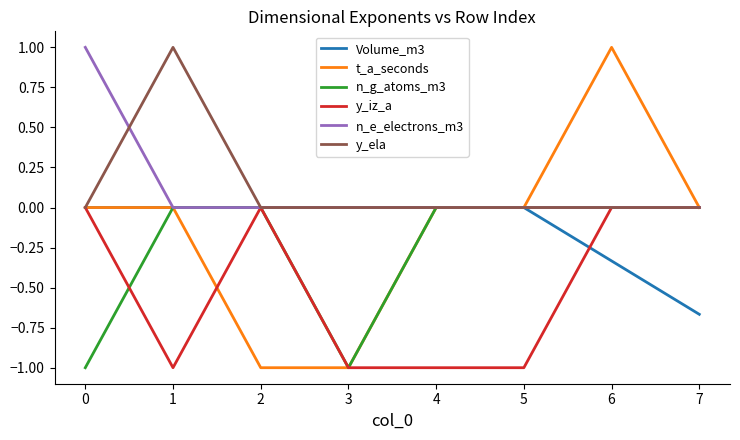

What is the difference between the maximum and minimum values in the y_ela series?

1.0